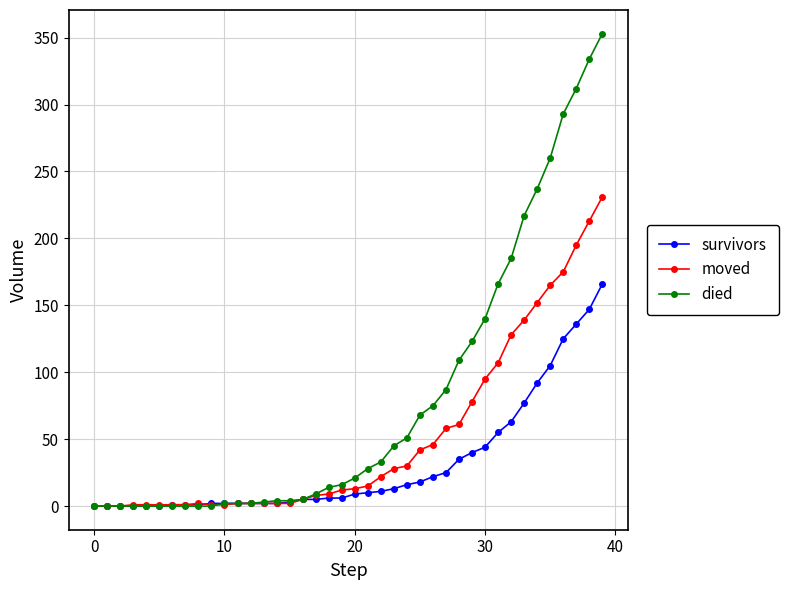

Which series has the widest spread of values?

died